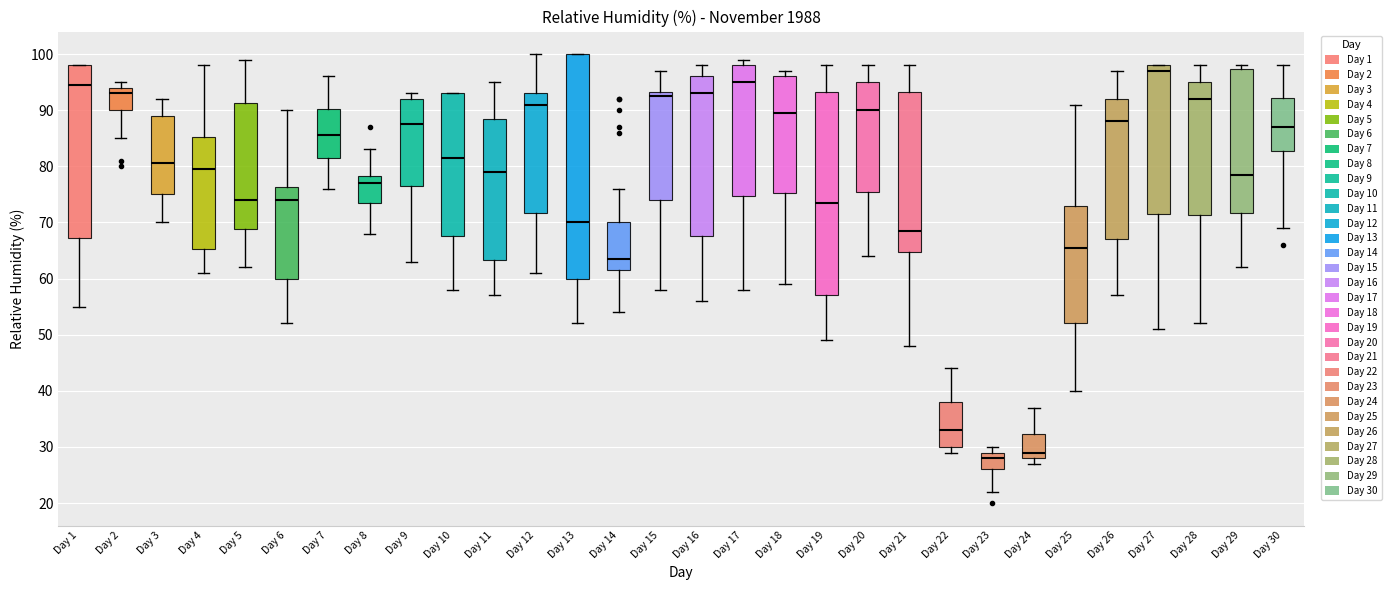

Where does the median line of the box for Day 2 sit on the y-axis? The values are not printed on the chart, so give them approximately, as read against the axis.

93